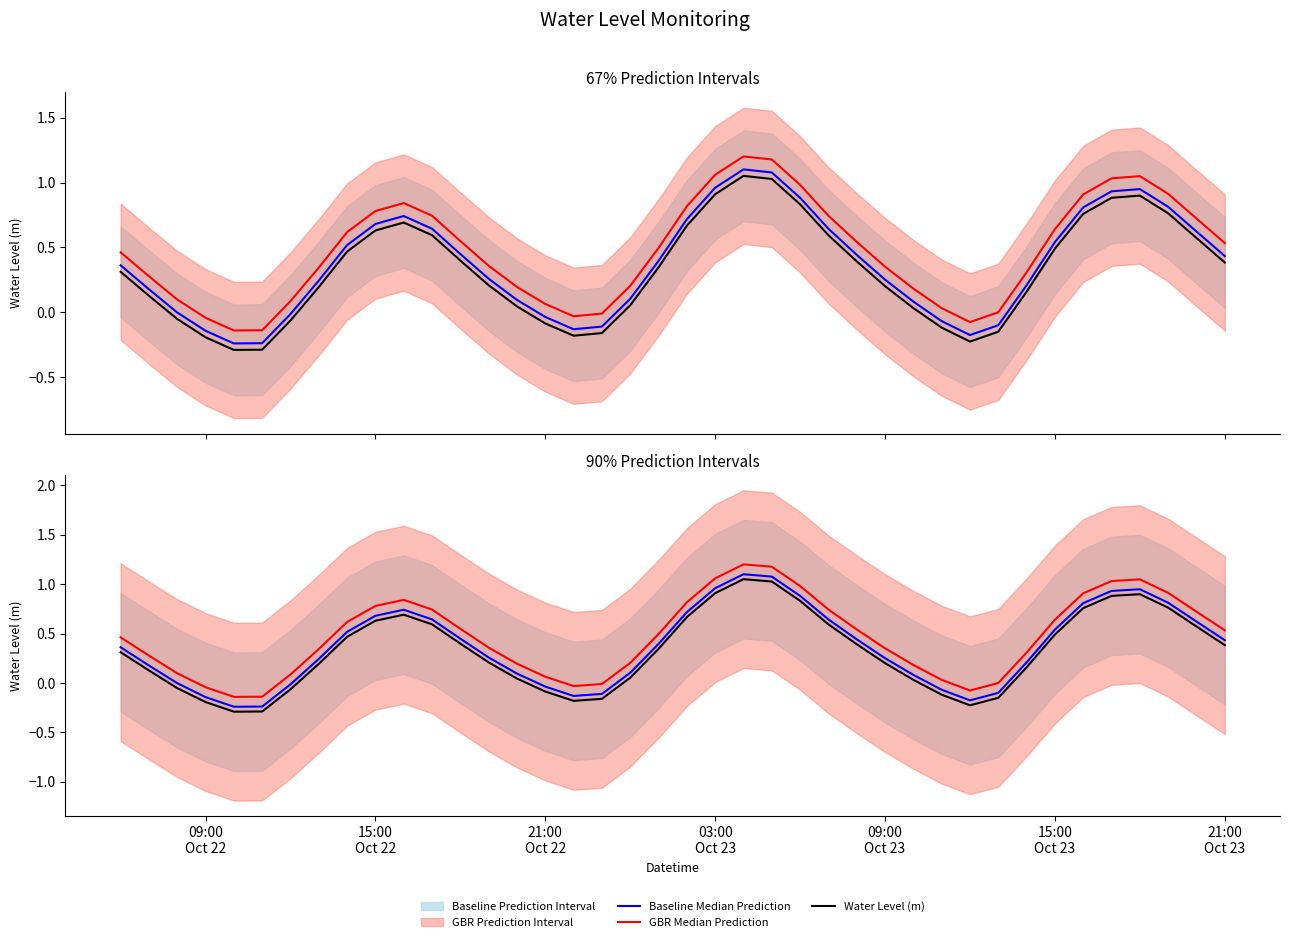

True or false: Baseline Median Prediction and Water Level (m) intersect in this chart.

False